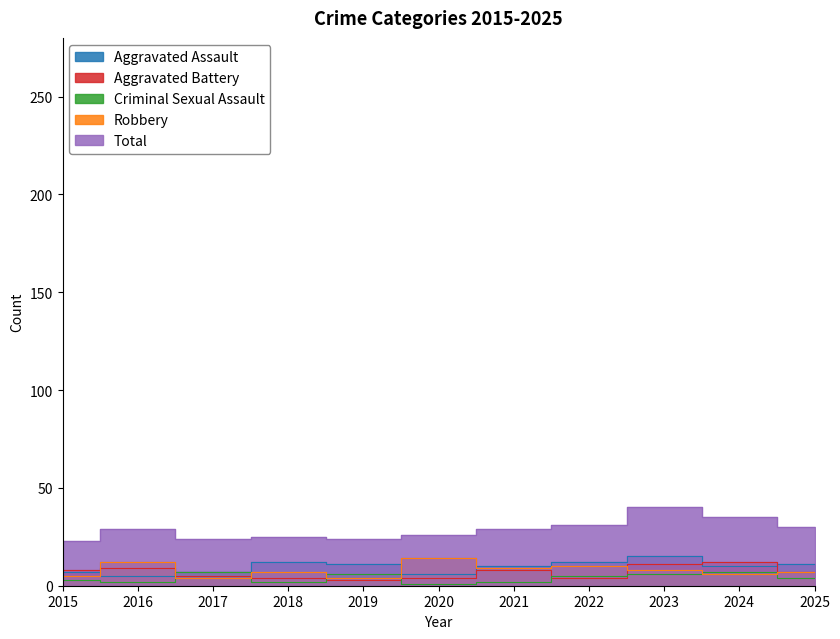

Where does the Criminal Sexual Assault series first go above 4?

2017